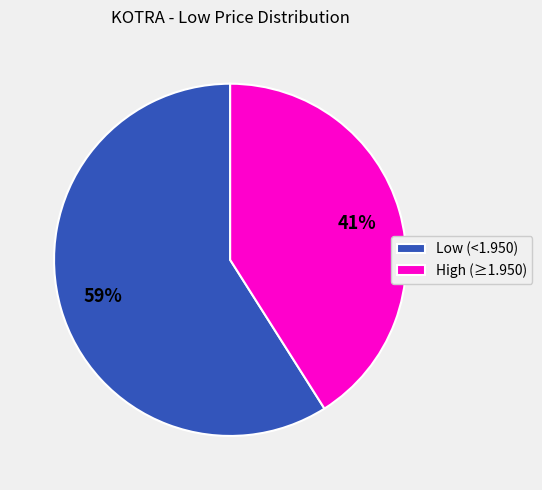

How many segments does this pie chart have?

2